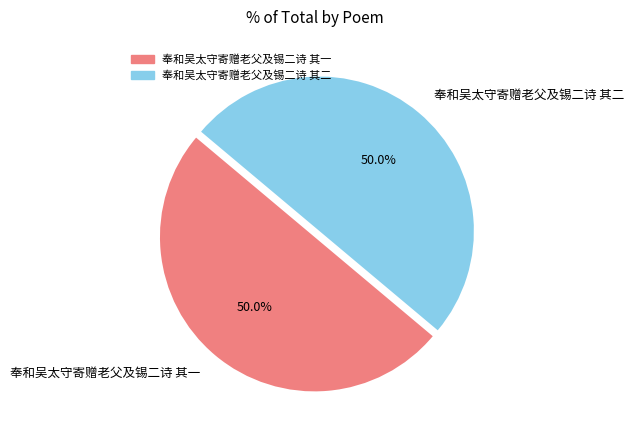

Count the number of slices in the pie.

2